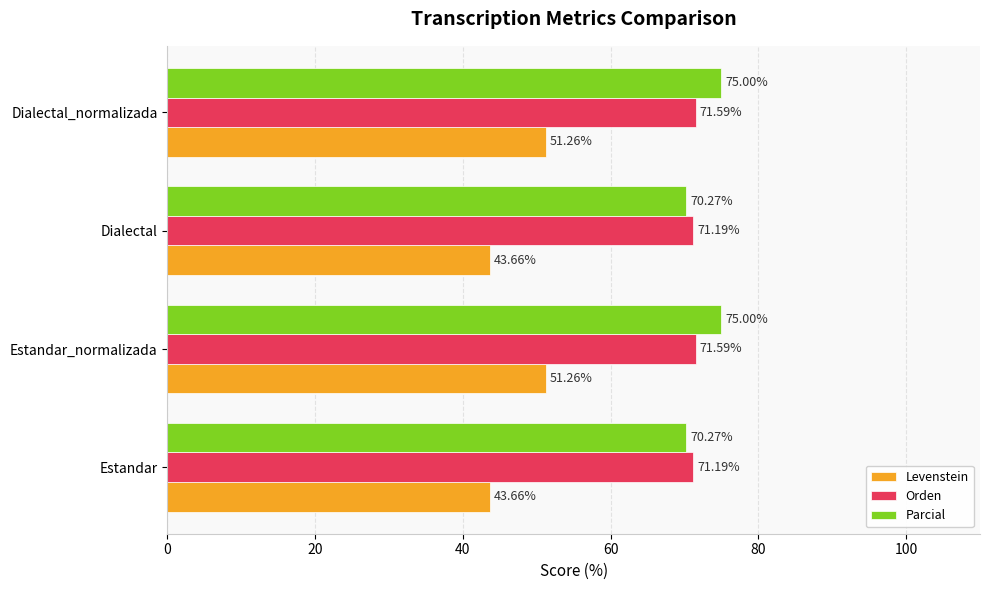

Count the number of categories in the chart.

4